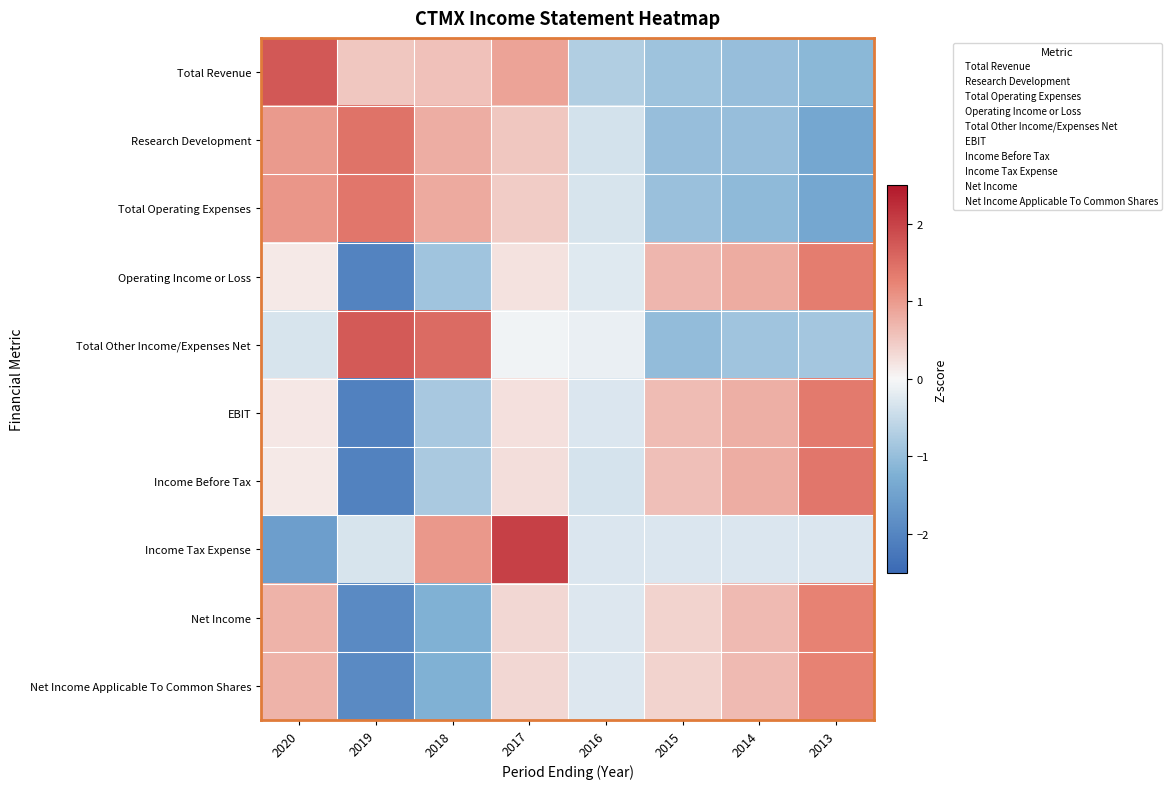

List the series in order of their peak value, highest first.

Income Tax Expense, Total Revenue, Total Other Income/Expenses Net, Research Development, Total Operating Expenses, Income Before Tax, EBIT, Operating Income or Loss, Net Income, Net Income Applicable To Common Shares